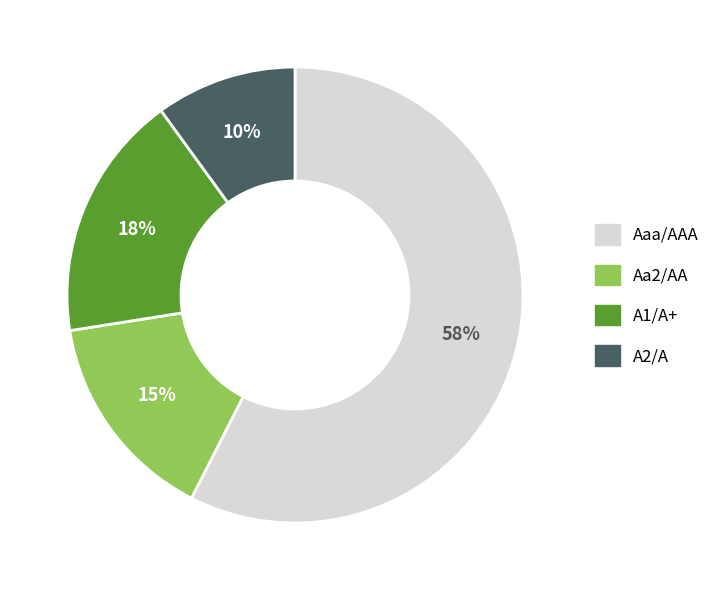

Rank the categories by value from highest to lowest.

Aaa/AAA, A1/A+, Aa2/AA, A2/A